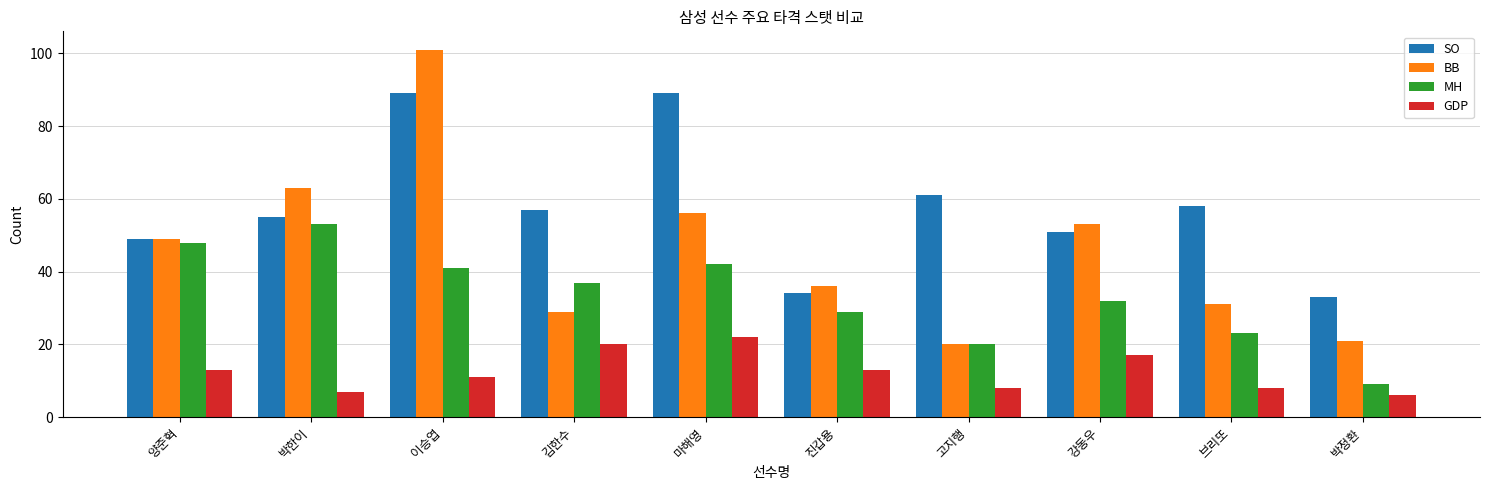

True or false: GDP has a value of 20 at 김한수.

True